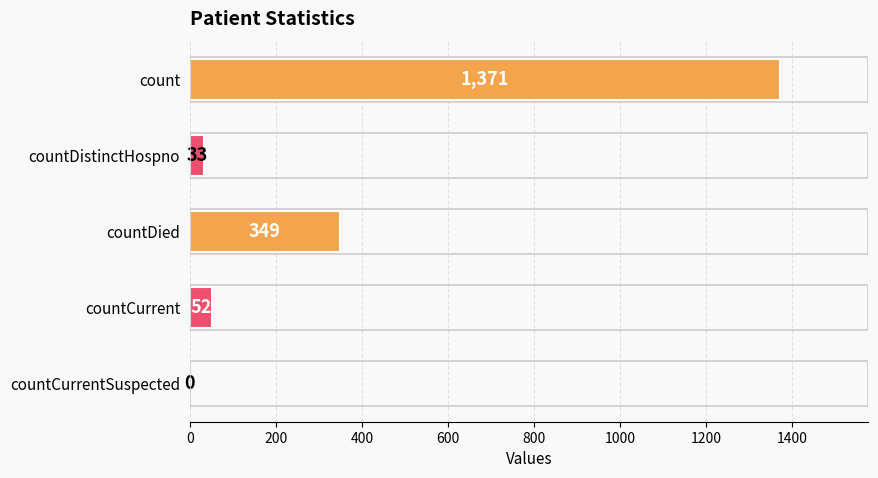

How many positive values are there?

4